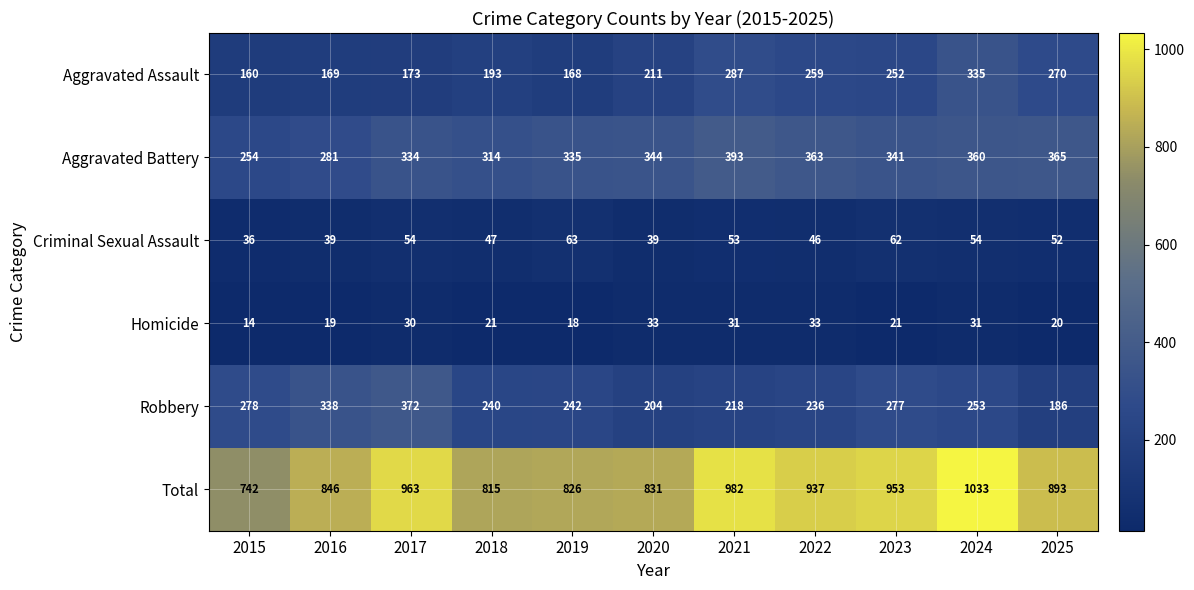

The value of Homicide at 2021 is 42. True or false?

False